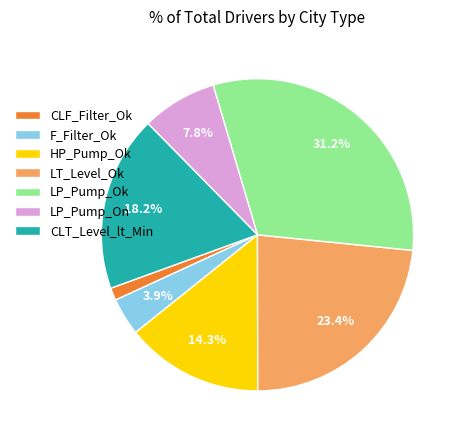

Which category has the biggest portion of the pie?

LP_Pump_Ok